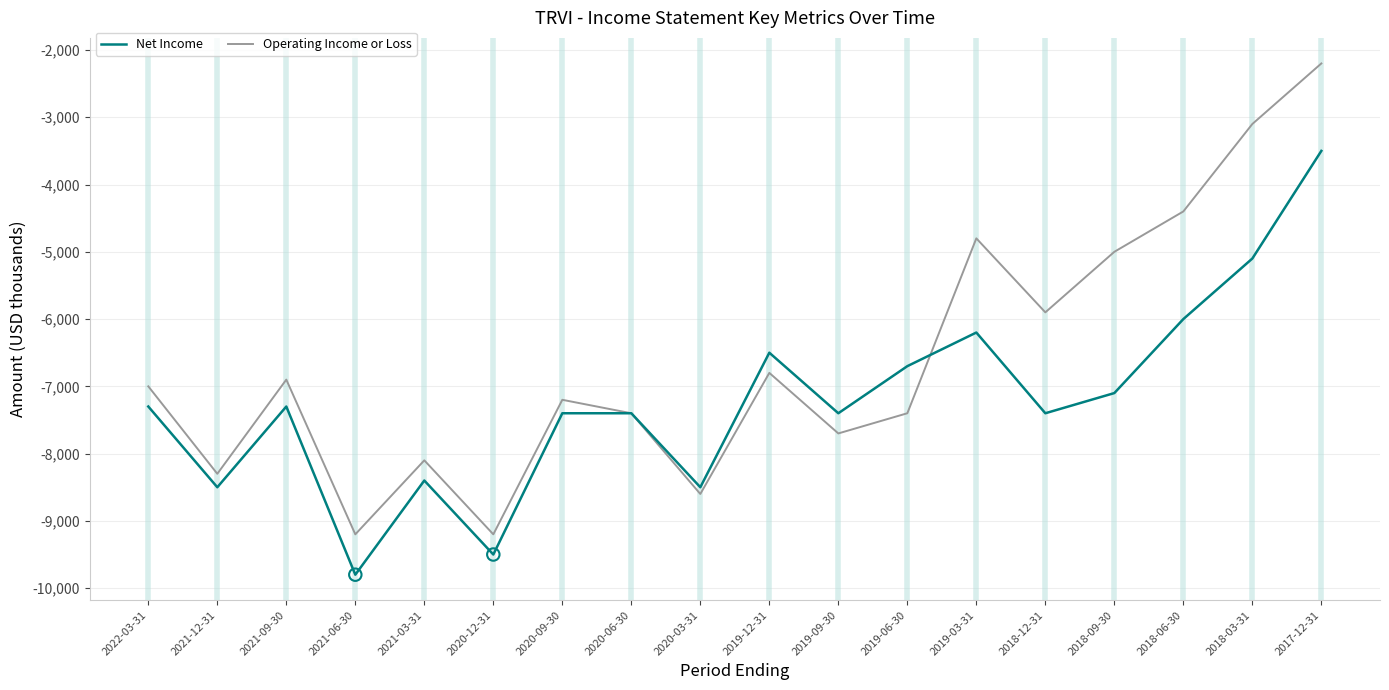

What is the total value across all series at 2020-03-31?

-17100